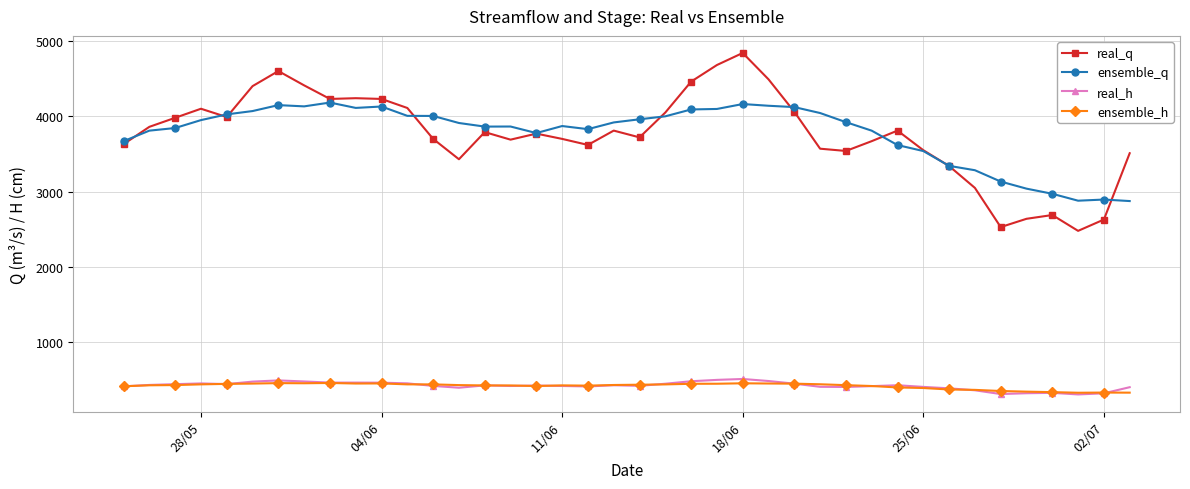

How many lines are shown in the chart?

4